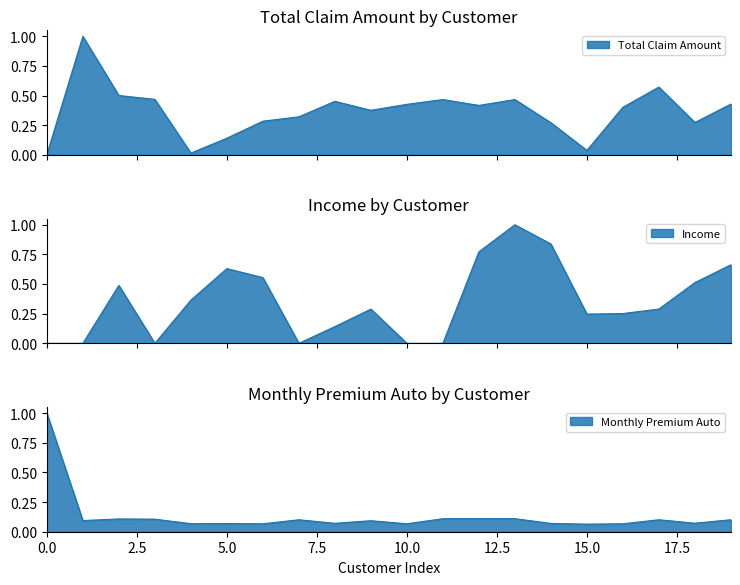

The Monthly Premium Auto series shows 0.0 at BQ94931. True or false?

False